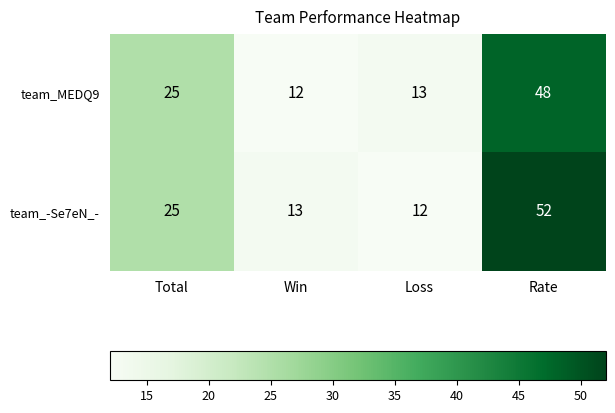

True or false: team_-Se7eN_- has a value of 45 at Total.

False